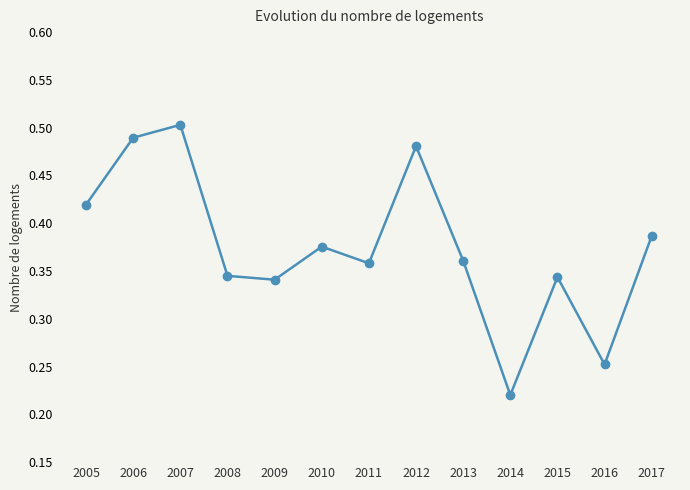

Does the chart display data point markers on the line(s)?

Yes